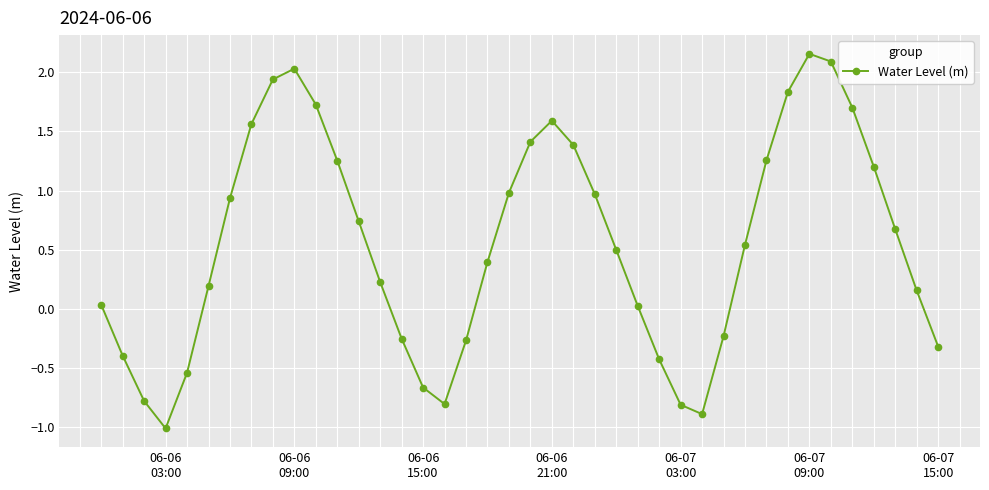

What is the difference between the second highest and second lowest values?

3.0